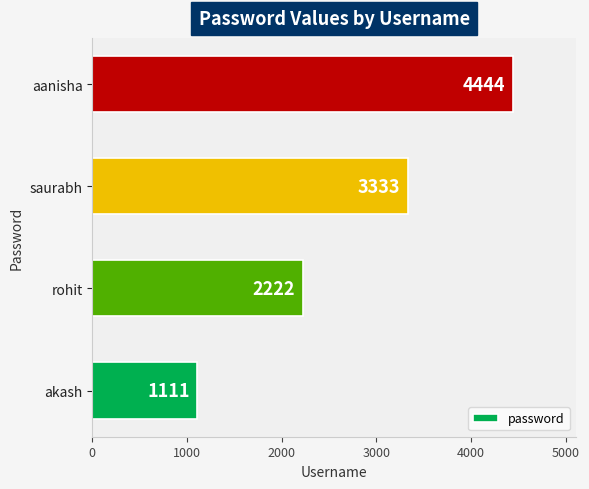

Is it true that the value at akash is 1901?

False